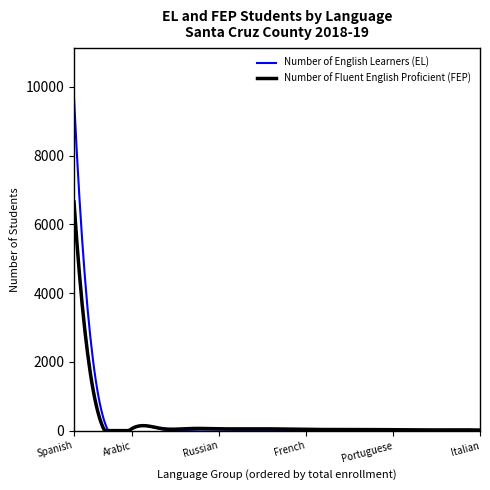

What is the lowest value of the Number of Fluent English Proficient (FEP) series?

0.0